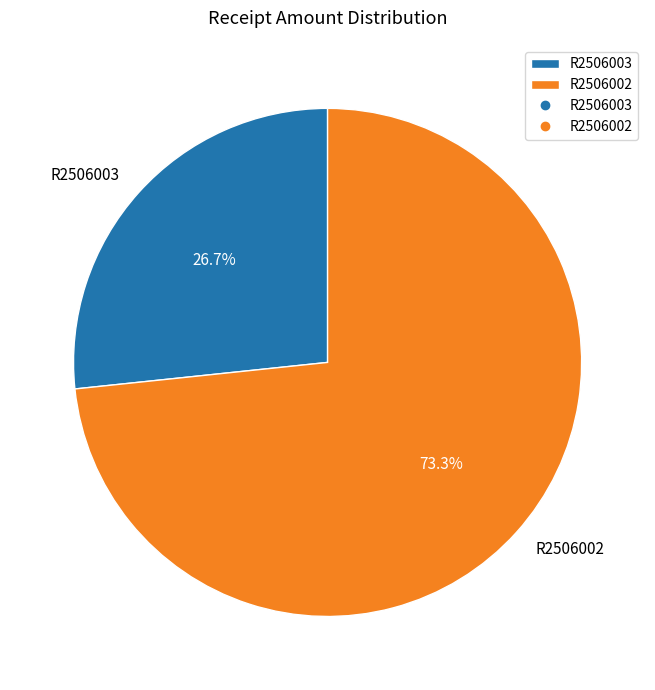

Count the number of slices in the pie.

2